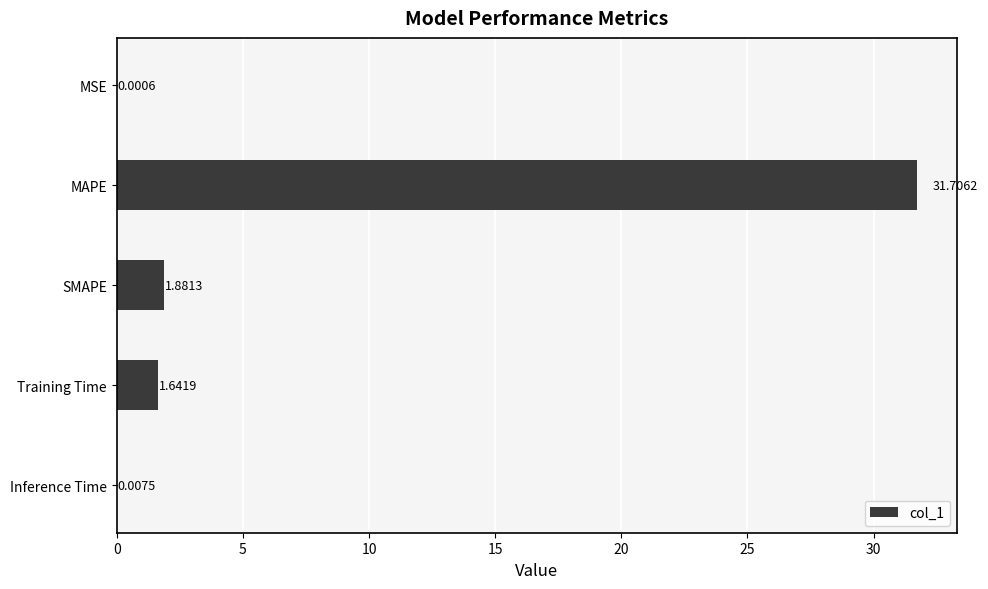

Between Inference Time and SMAPE, which is larger?

SMAPE